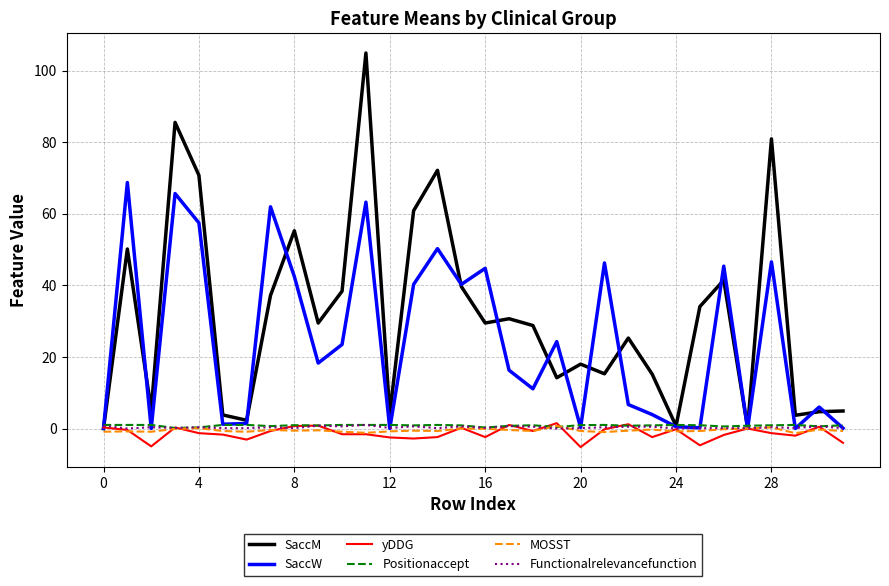

Which series has the widest spread of values?

SaccM